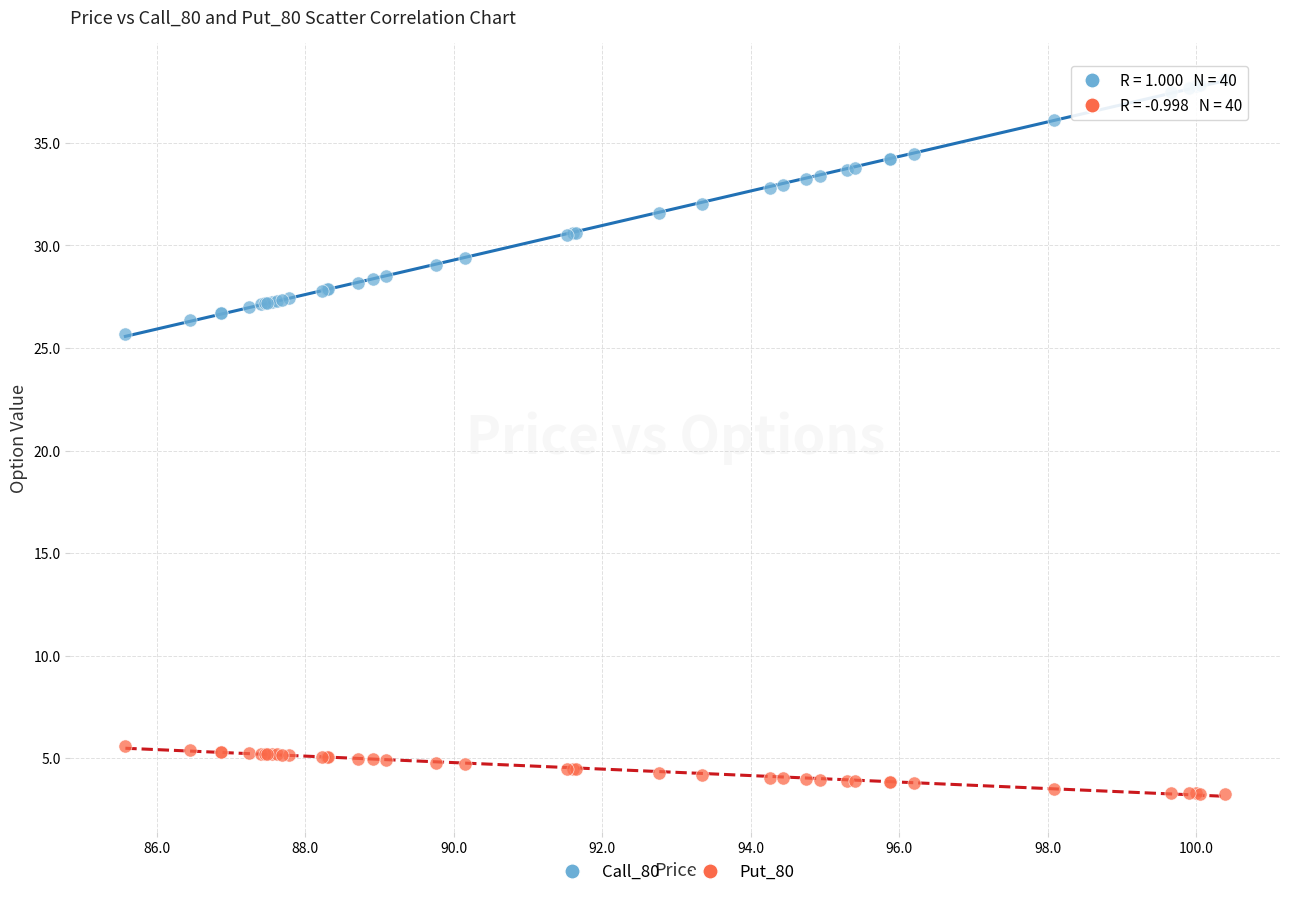

Across all series, what Y value is closest to 20?

25.7